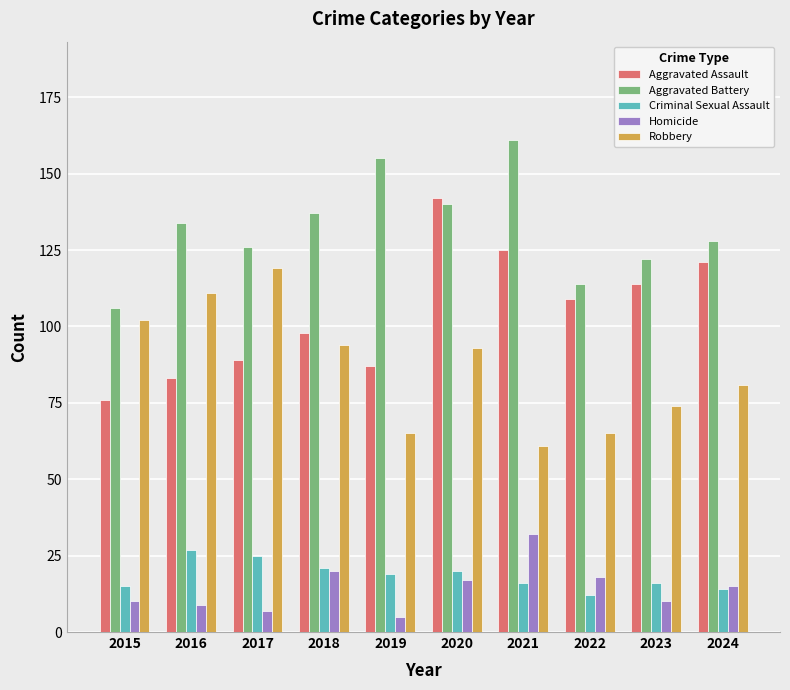

What is the difference between the maximum and minimum values in the Homicide series?

27